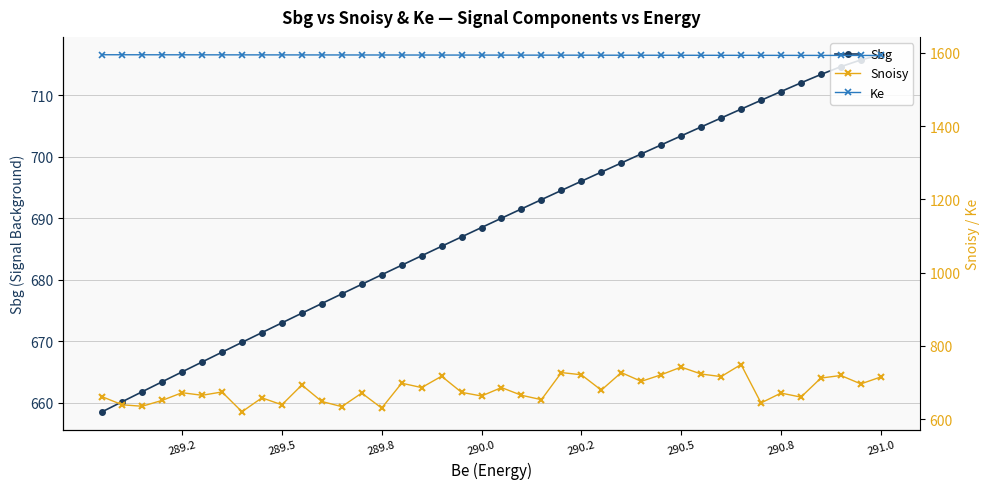

What is the smallest value displayed?

620.0